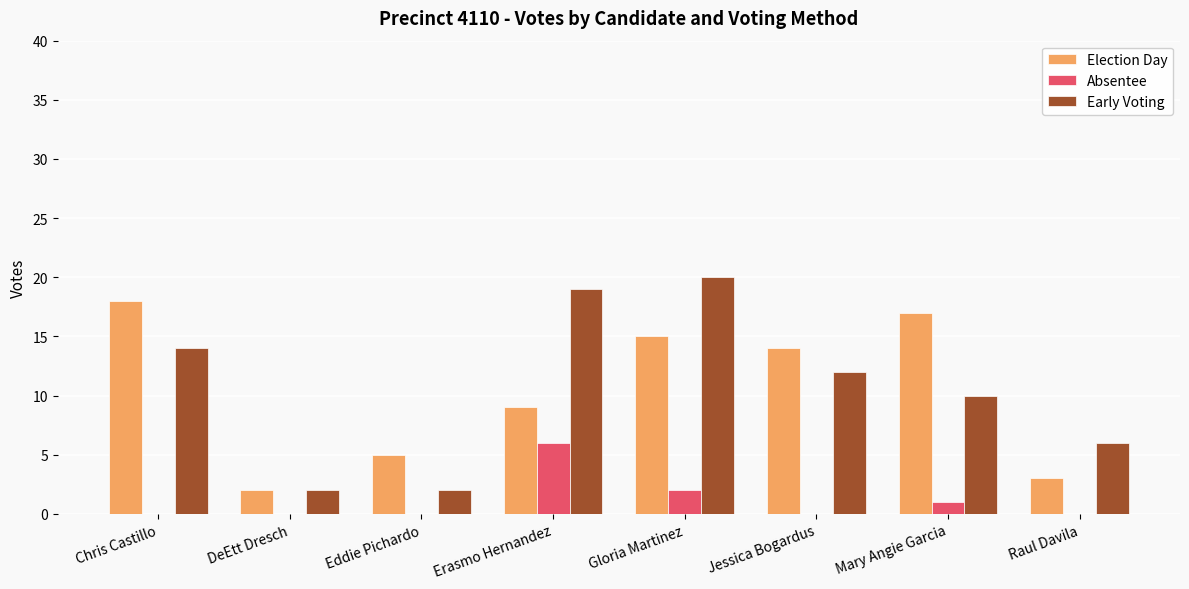

The Election Day series shows 15 at Gloria Martinez. True or false?

True